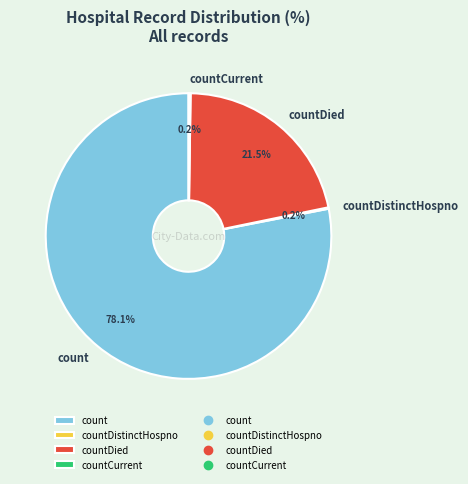

What is the ratio of the value at count to the value at countDied?

3.6